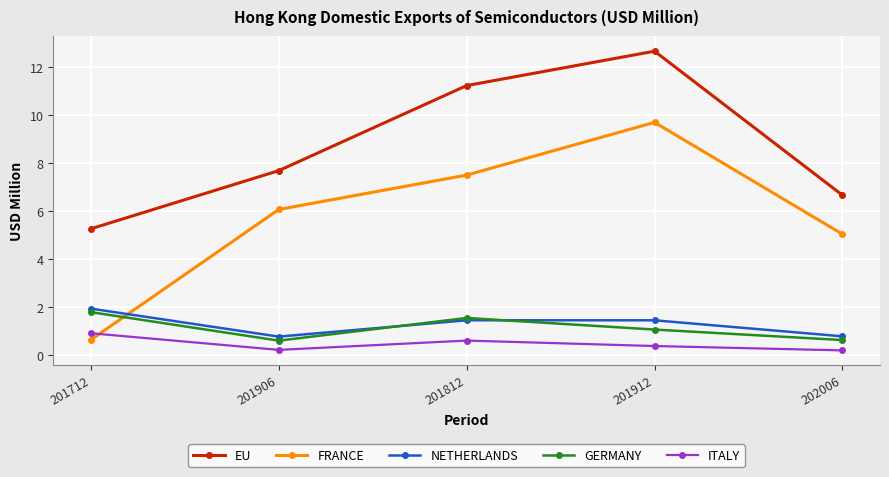

Where do FRANCE and GERMANY first cross each other?

201712 and 201906